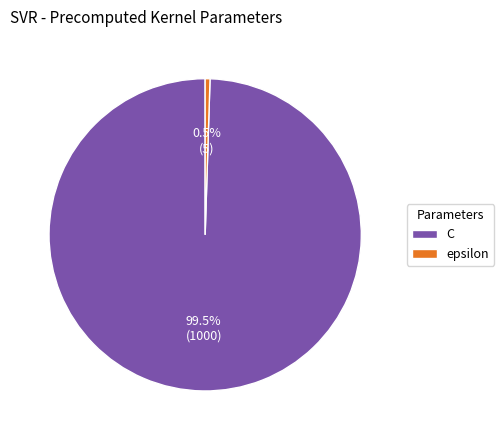

Does C account for over 50% of the chart?

Yes